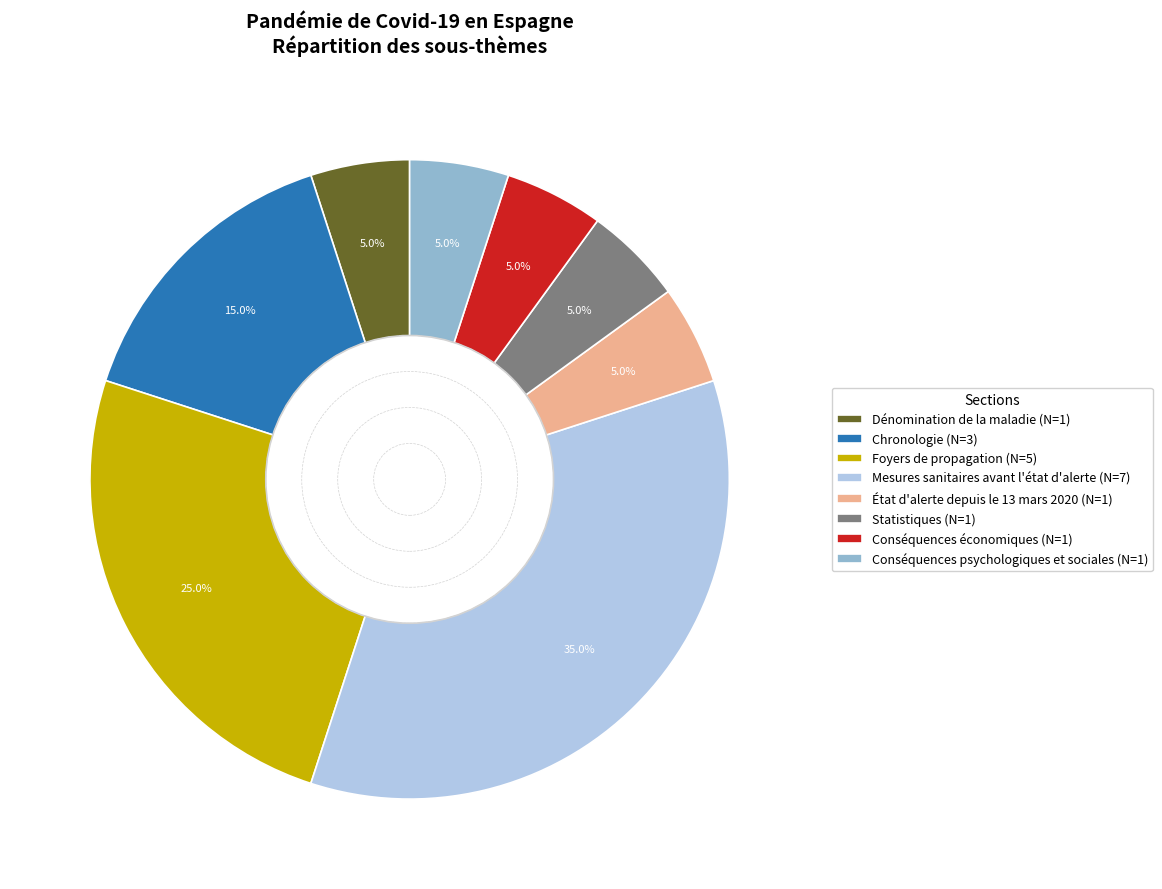

Does Statistiques (N=1) account for over 50% of the chart?

No